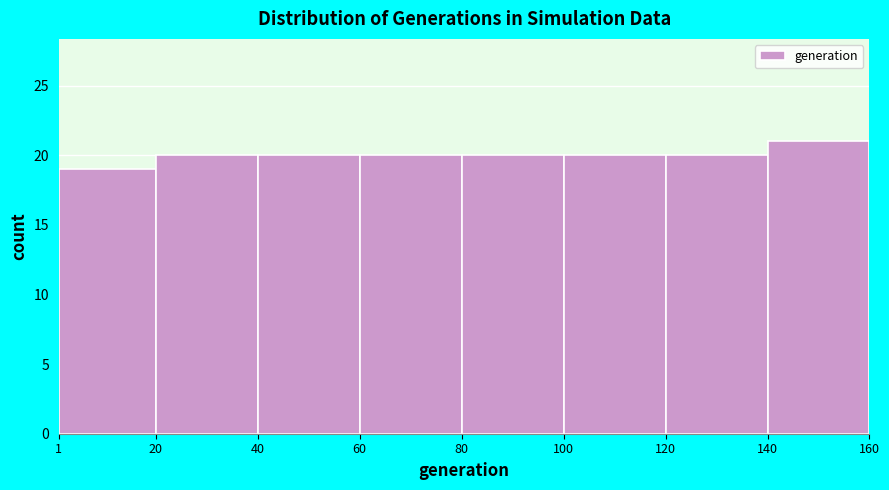

What is the height of the bar covering 100 to 120 on the x-axis? The values are not printed on the chart, so give them approximately, as read against the axis.

20